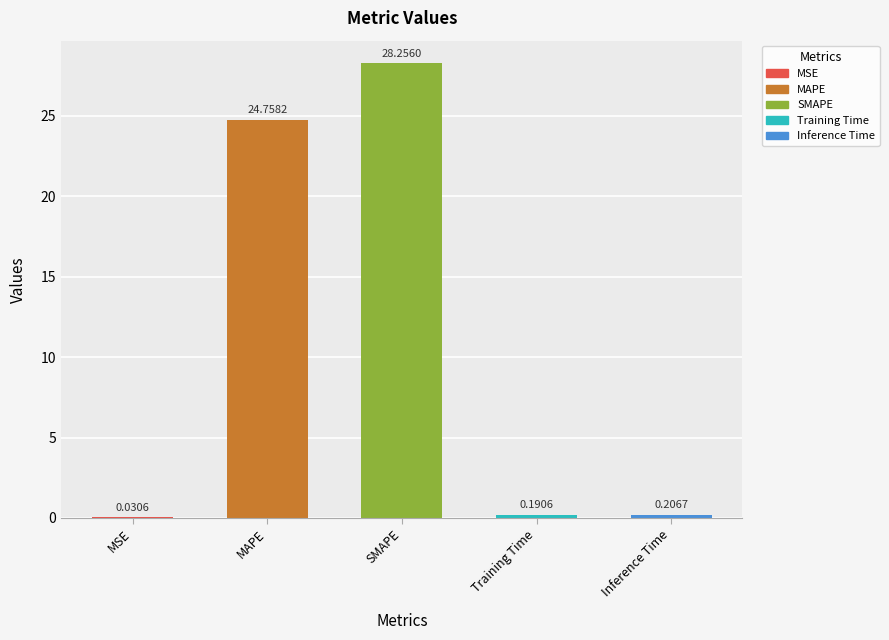

What is the change in value from MSE to Inference Time?

+0.2